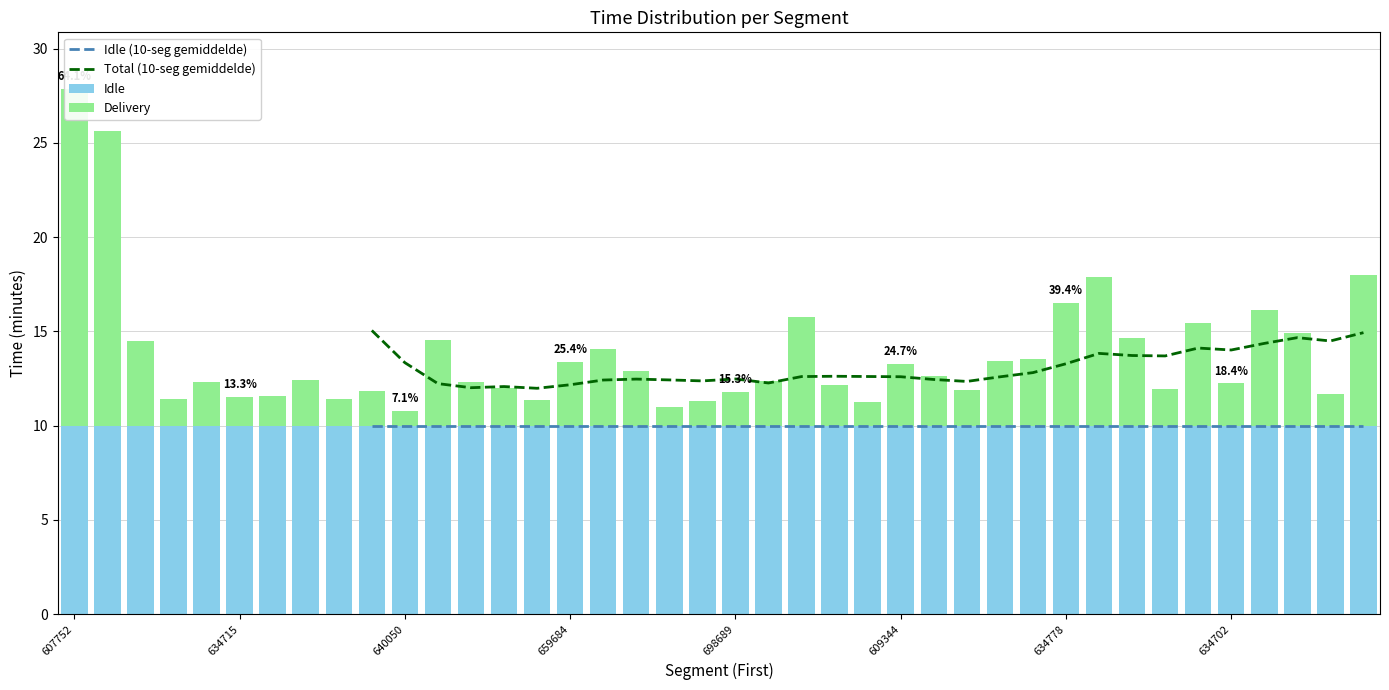

Which has a higher value, 634715 or 26?

26